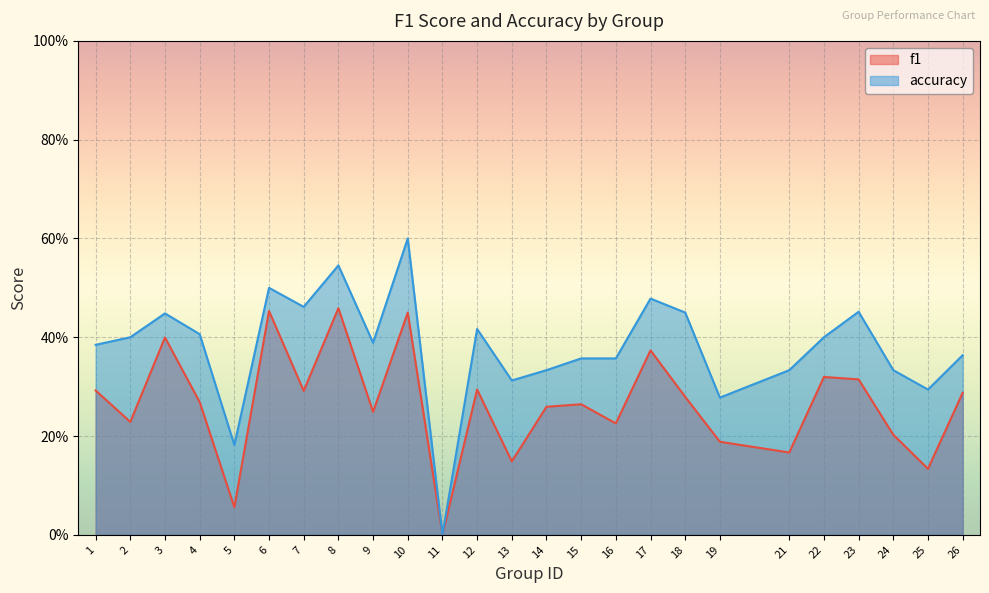

Is it true that accuracy equals 0.6 at 26?

False